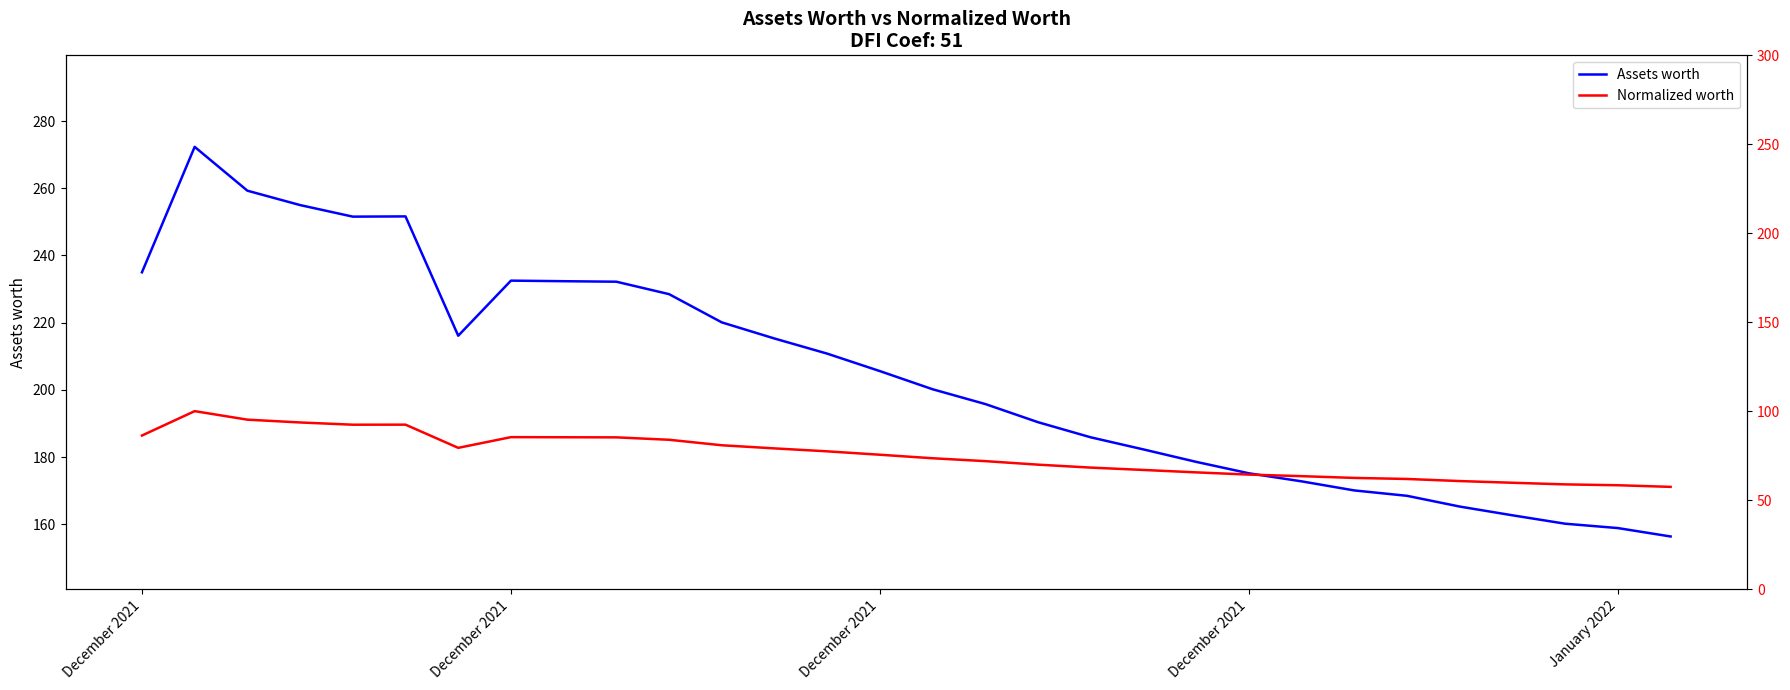

What are all the series names shown in the legend?

Assets worth, Normalized worth